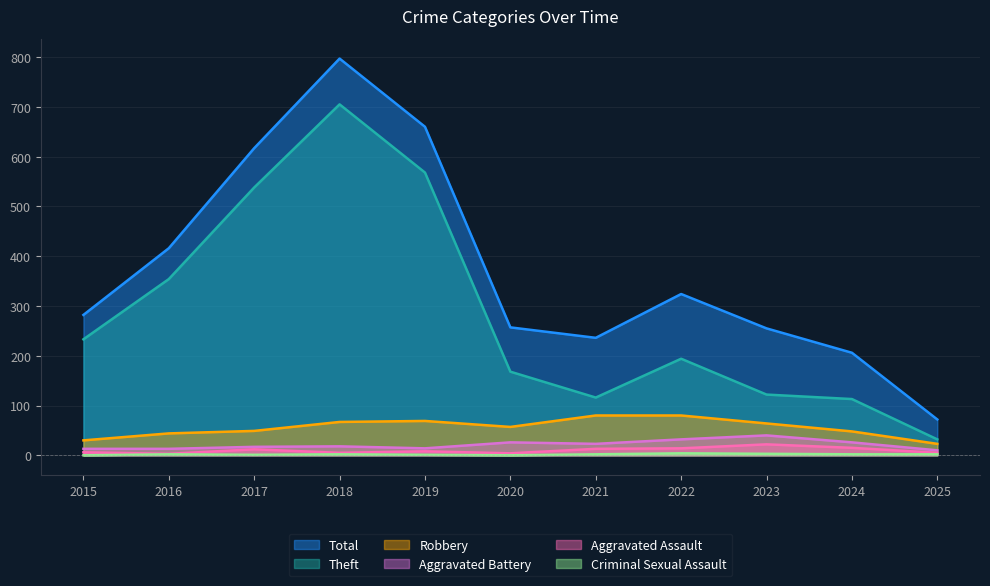

Where is the first local minimum for Robbery?

2020